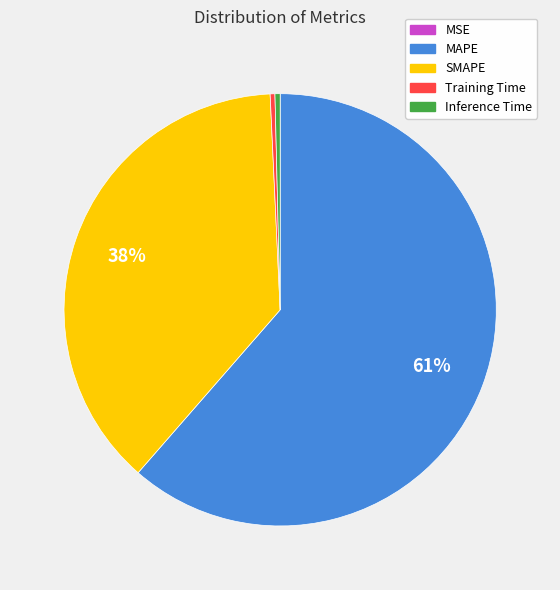

Is the sum of SMAPE and Inference Time greater than half?

No